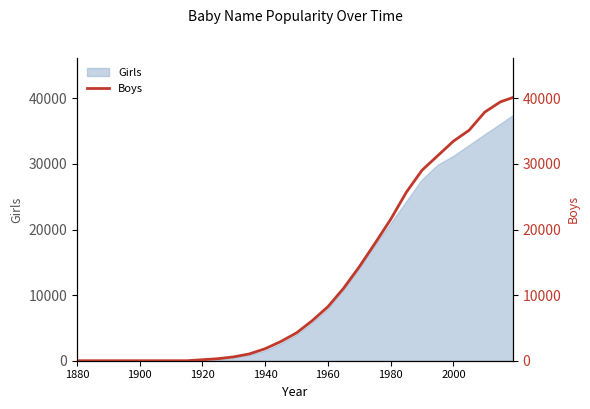

The Girls series shows 20987 at 1980. True or false?

True